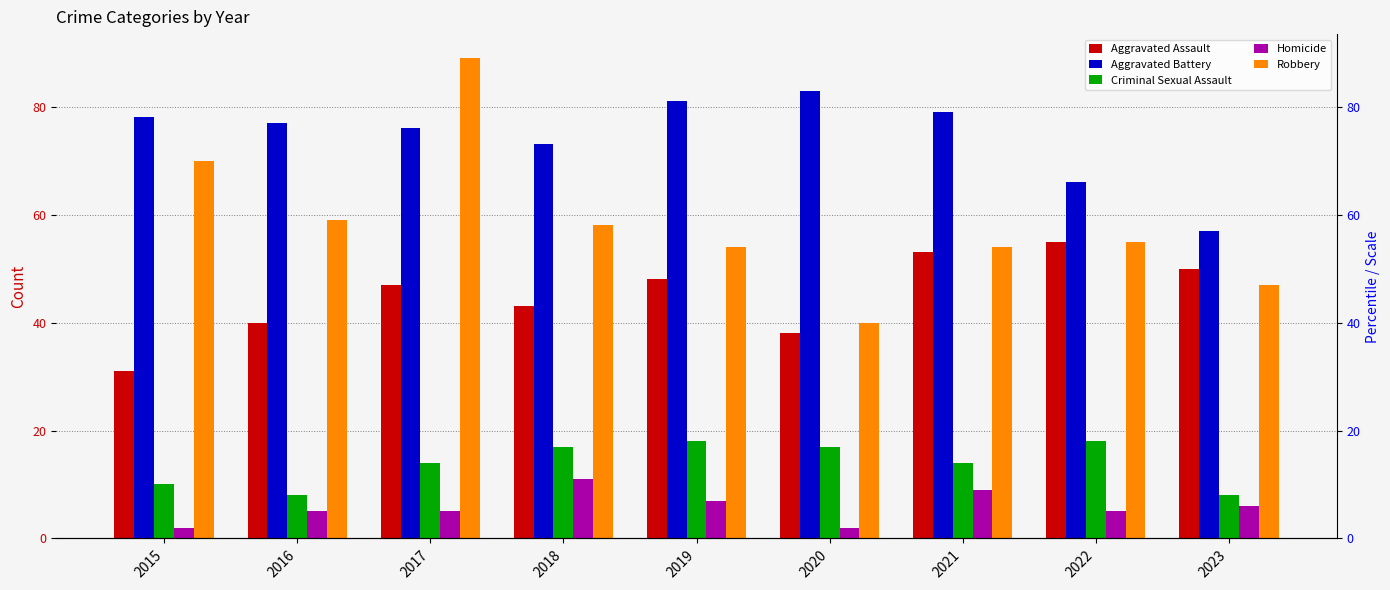

The Aggravated Battery series shows 73 at 2018. True or false?

True